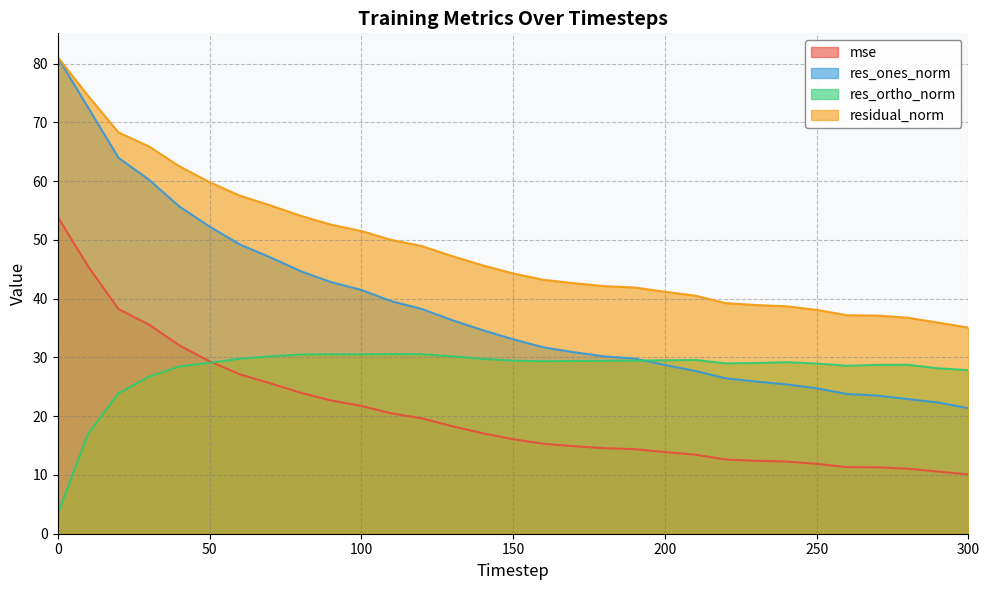

Reading left to right, list all the values displayed in this chart.

mse: 0=53.9	10=45.5	20=38.2	30=35.6	40=32.1	50=29.3	60=27.1	70=25.6	80=24.0	90=22.7	100=21.7	110=20.5	120=19.6	130=18.3	140=17.1	150=16.1	160=15.3	170=14.9	180=14.6	190=14.4	200=13.9	210=13.5	220=12.6	230=12.4	240=12.3	250=11.9	260=11.3	270=11.3	280=11.1	290=10.6	300=10.1
res_ones_norm: 0=81.0	10=72.5	20=64.0	30=60.3	40=55.7	50=52.3	60=49.2	70=47.0	80=44.7	90=42.8	100=41.5	110=39.6	120=38.2	130=36.3	140=34.6	150=33.1	160=31.7	170=30.9	180=30.2	190=29.8	200=28.7	210=27.7	220=26.4	230=25.9	240=25.4	250=24.7	260=23.8	270=23.5	280=22.9	290=22.3	300=21.4
res_ortho_norm: 0=3.4	10=17.0	20=23.9	30=26.7	40=28.5	50=29.1	60=29.8	70=30.2	80=30.5	90=30.5	100=30.5	110=30.6	120=30.5	130=30.2	140=29.8	150=29.4	160=29.3	170=29.4	180=29.4	190=29.5	200=29.5	210=29.6	220=29.0	230=29.0	240=29.2	250=29.0	260=28.6	270=28.7	280=28.7	290=28.1	300=27.8
residual_norm: 0=81.1	10=74.5	20=68.3	30=65.9	40=62.5	50=59.8	60=57.5	70=55.9	80=54.1	90=52.6	100=51.5	110=50.0	120=48.9	130=47.2	140=45.7	150=44.3	160=43.2	170=42.6	180=42.1	190=41.9	200=41.2	210=40.5	220=39.2	230=38.9	240=38.7	250=38.1	260=37.2	270=37.1	280=36.8	290=35.9	300=35.1